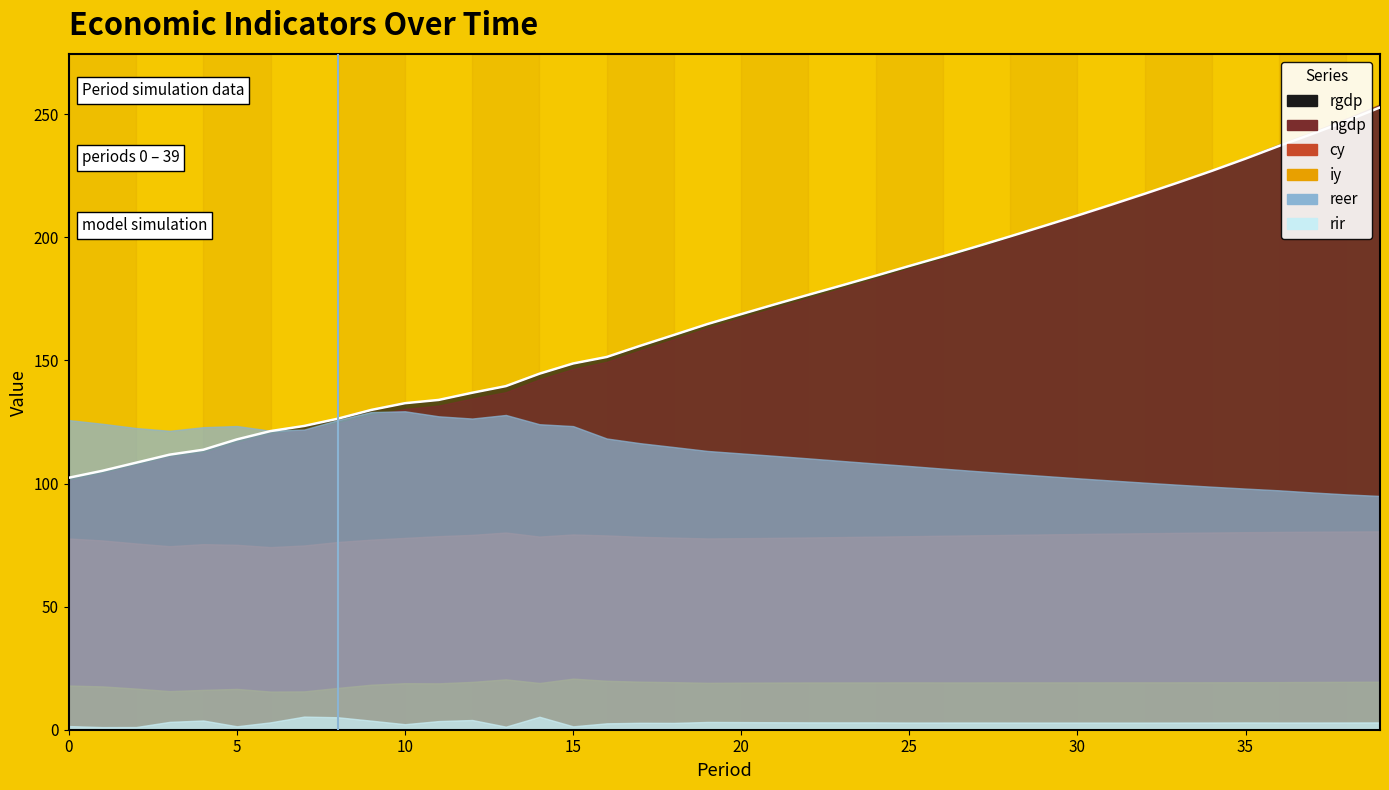

At how many categories does at least one series exceed 124?

34